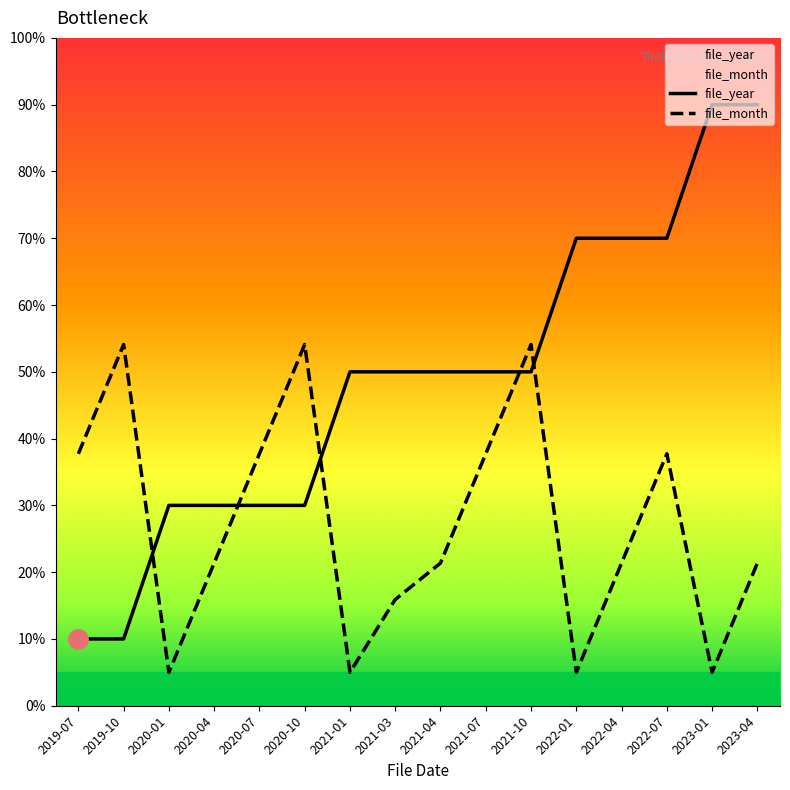

Which series has the largest total across all categories?

file_year